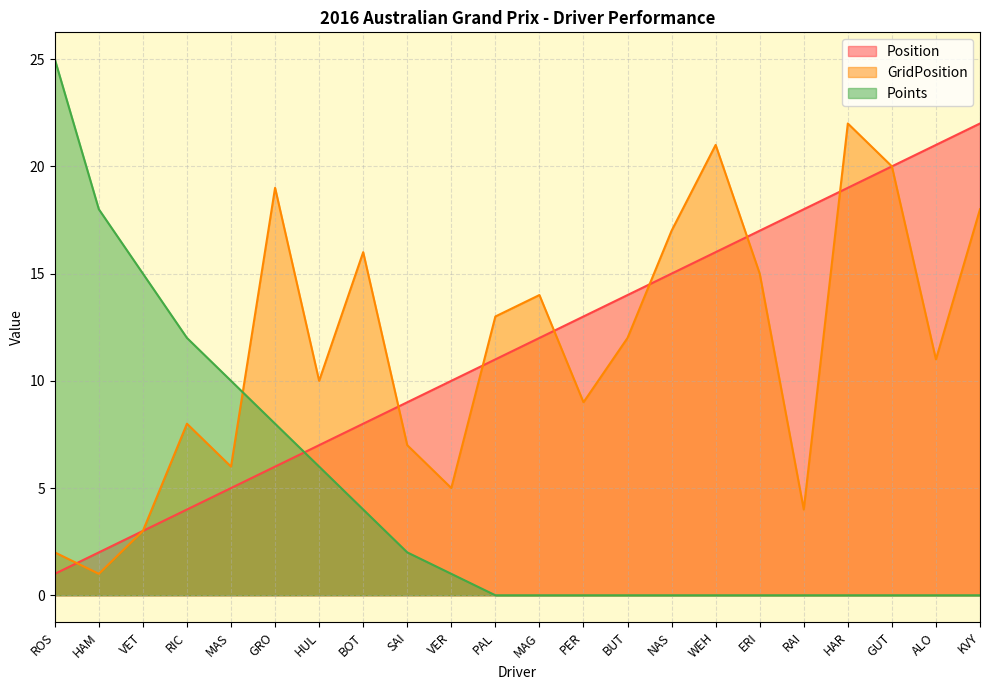

What is the sum of all Position values?

253